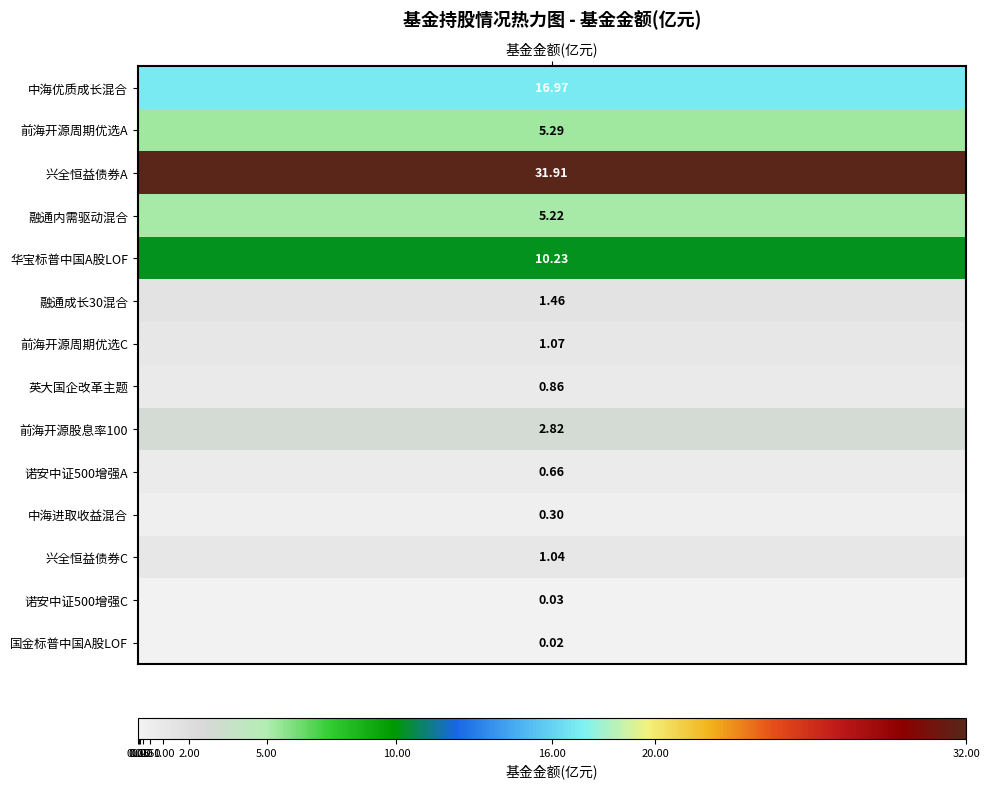

Count the number of values greater than 1.

9